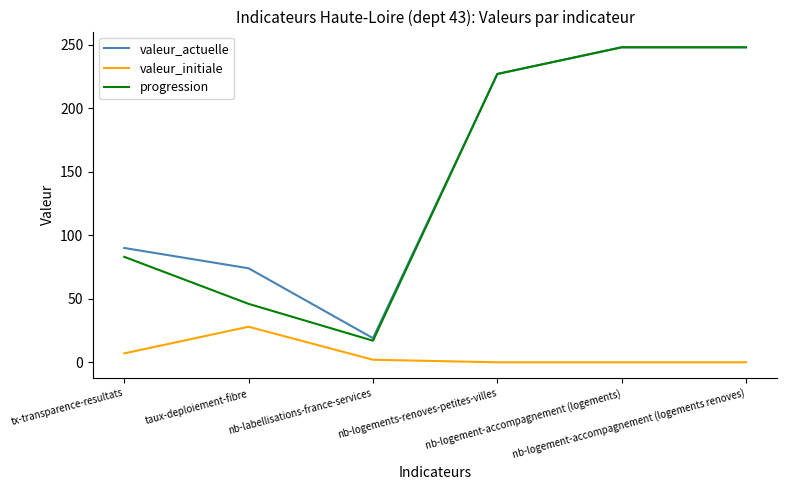

What is the sum of the progression values at nb-logement-accompagnement (logements) and nb-logements-renoves-petites-villes?

475